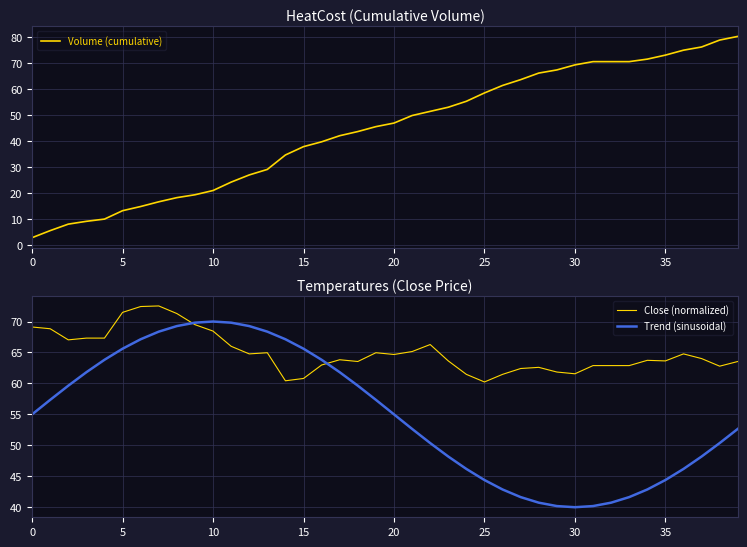

The Trend (sinusoidal) series shows 103.4 at 30. True or false?

False